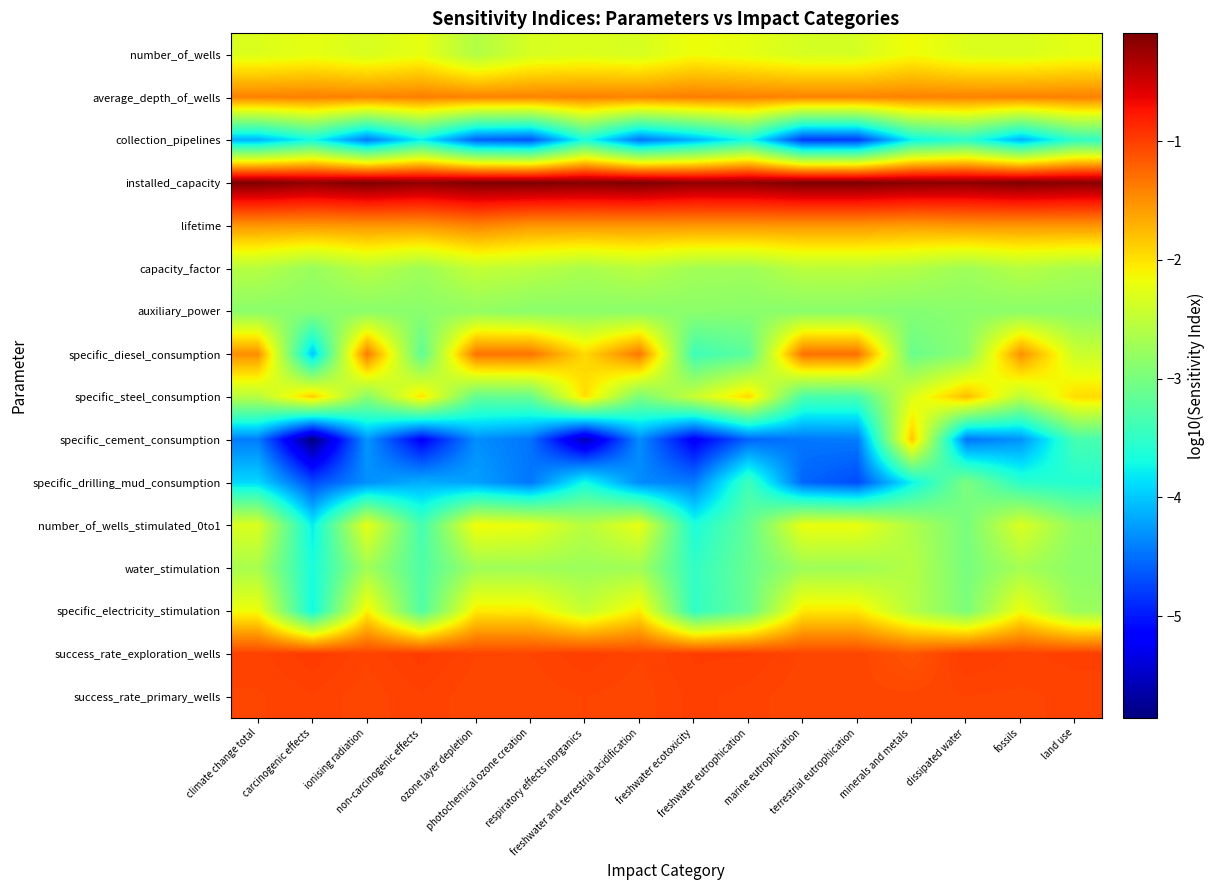

Reading right to left, extract all data points from this chart.

number_of_wells: land use=-2.2	fossils=-2.3	dissipated water=-2.3	minerals and metals=-2.2	terrestrial eutrophication=-2.3	marine eutrophication=-2.3	freshwater eutrophication=-2.2	freshwater ecotoxicity=-2.2	freshwater and terrestrial acidification=-2.3	respiratory effects inorganics=-2.3	photochemical ozone creation=-2.3	ozone layer depletion=-2.6	non-carcinogenic effects=-2.2	ionising radiation=-2.3	carcinogenic effects=-2.2	climate change total=-2.3
average_depth_of_wells: land use=-1.4	fossils=-1.4	dissipated water=-1.4	minerals and metals=-1.4	terrestrial eutrophication=-1.4	marine eutrophication=-1.4	freshwater eutrophication=-1.4	freshwater ecotoxicity=-1.4	freshwater and terrestrial acidification=-1.4	respiratory effects inorganics=-1.4	photochemical ozone creation=-1.4	ozone layer depletion=-1.4	non-carcinogenic effects=-1.4	ionising radiation=-1.4	carcinogenic effects=-1.4	climate change total=-1.4
collection_pipelines: land use=-3.5	fossils=-4.1	dissipated water=-3.5	minerals and metals=-3.8	terrestrial eutrophication=-4.8	marine eutrophication=-4.8	freshwater eutrophication=-3.7	freshwater ecotoxicity=-4.1	freshwater and terrestrial acidification=-4.5	respiratory effects inorganics=-3.6	photochemical ozone creation=-4.7	ozone layer depletion=-4.6	non-carcinogenic effects=-3.8	ionising radiation=-4.4	carcinogenic effects=-3.7	climate change total=-4.1
installed_capacity: land use=-0.2	fossils=-0.1	dissipated water=-0.2	minerals and metals=-0.2	terrestrial eutrophication=-0.1	marine eutrophication=-0.1	freshwater eutrophication=-0.2	freshwater ecotoxicity=-0.2	freshwater and terrestrial acidification=-0.1	respiratory effects inorganics=-0.1	photochemical ozone creation=-0.1	ozone layer depletion=-0.1	non-carcinogenic effects=-0.2	ionising radiation=-0.1	carcinogenic effects=-0.2	climate change total=-0.1
lifetime: land use=-1.5	fossils=-1.5	dissipated water=-1.5	minerals and metals=-1.6	terrestrial eutrophication=-1.5	marine eutrophication=-1.5	freshwater eutrophication=-1.5	freshwater ecotoxicity=-1.5	freshwater and terrestrial acidification=-1.5	respiratory effects inorganics=-1.5	photochemical ozone creation=-1.5	ozone layer depletion=-1.4	non-carcinogenic effects=-1.5	ionising radiation=-1.5	carcinogenic effects=-1.5	climate change total=-1.5
capacity_factor: land use=-2.7	fossils=-2.6	dissipated water=-2.7	minerals and metals=-2.6	terrestrial eutrophication=-2.5	marine eutrophication=-2.5	freshwater eutrophication=-2.7	freshwater ecotoxicity=-2.7	freshwater and terrestrial acidification=-2.5	respiratory effects inorganics=-2.6	photochemical ozone creation=-2.5	ozone layer depletion=-2.5	non-carcinogenic effects=-2.7	ionising radiation=-2.5	carcinogenic effects=-2.8	climate change total=-2.6
auxiliary_power: land use=-2.9	fossils=-2.9	dissipated water=-2.9	minerals and metals=-2.9	terrestrial eutrophication=-2.9	marine eutrophication=-2.9	freshwater eutrophication=-2.9	freshwater ecotoxicity=-2.9	freshwater and terrestrial acidification=-2.9	respiratory effects inorganics=-2.9	photochemical ozone creation=-2.9	ozone layer depletion=-2.8	non-carcinogenic effects=-2.9	ionising radiation=-2.9	carcinogenic effects=-2.9	climate change total=-2.9
specific_diesel_consumption: land use=-2.4	fossils=-1.5	dissipated water=-2.9	minerals and metals=-3.1	terrestrial eutrophication=-1.3	marine eutrophication=-1.3	freshwater eutrophication=-3.2	freshwater ecotoxicity=-3.4	freshwater and terrestrial acidification=-1.3	respiratory effects inorganics=-1.9	photochemical ozone creation=-1.3	ozone layer depletion=-1.3	non-carcinogenic effects=-3.2	ionising radiation=-1.4	carcinogenic effects=-4.0	climate change total=-1.5
specific_steel_consumption: land use=-2.0	fossils=-2.5	dissipated water=-1.8	minerals and metals=-2.3	terrestrial eutrophication=-3.3	marine eutrophication=-3.3	freshwater eutrophication=-1.9	freshwater ecotoxicity=-2.4	freshwater and terrestrial acidification=-3.0	respiratory effects inorganics=-2.0	photochemical ozone creation=-3.1	ozone layer depletion=-3.1	non-carcinogenic effects=-2.0	ionising radiation=-2.9	carcinogenic effects=-1.9	climate change total=-2.6
specific_cement_consumption: land use=-3.3	fossils=-4.3	dissipated water=-4.5	minerals and metals=-1.8	terrestrial eutrophication=-4.4	marine eutrophication=-4.5	freshwater eutrophication=-4.6	freshwater ecotoxicity=-5.2	freshwater and terrestrial acidification=-4.3	respiratory effects inorganics=-5.6	photochemical ozone creation=-4.5	ozone layer depletion=-4.3	non-carcinogenic effects=-5.2	ionising radiation=-4.3	carcinogenic effects=-5.9	climate change total=-4.4
specific_drilling_mud_consumption: land use=-3.6	fossils=-3.5	dissipated water=-3.0	minerals and metals=-3.8	terrestrial eutrophication=-4.7	marine eutrophication=-4.6	freshwater eutrophication=-3.4	freshwater ecotoxicity=-4.4	freshwater and terrestrial acidification=-4.3	respiratory effects inorganics=-3.7	photochemical ozone creation=-4.5	ozone layer depletion=-4.2	non-carcinogenic effects=-4.1	ionising radiation=-4.3	carcinogenic effects=-4.7	climate change total=-3.9
number_of_wells_stimulated_0to1: land use=-2.8	fossils=-2.3	dissipated water=-3.0	minerals and metals=-2.6	terrestrial eutrophication=-2.2	marine eutrophication=-2.2	freshwater eutrophication=-3.2	freshwater ecotoxicity=-3.6	freshwater and terrestrial acidification=-2.2	respiratory effects inorganics=-2.6	photochemical ozone creation=-2.2	ozone layer depletion=-2.1	non-carcinogenic effects=-3.4	ionising radiation=-2.2	carcinogenic effects=-3.8	climate change total=-2.3
water_stimulation: land use=-2.9	fossils=-2.7	dissipated water=-3.0	minerals and metals=-2.6	terrestrial eutrophication=-2.7	marine eutrophication=-2.7	freshwater eutrophication=-3.1	freshwater ecotoxicity=-3.5	freshwater and terrestrial acidification=-2.7	respiratory effects inorganics=-2.7	photochemical ozone creation=-2.7	ozone layer depletion=-2.7	non-carcinogenic effects=-3.3	ionising radiation=-2.7	carcinogenic effects=-3.7	climate change total=-2.7
specific_electricity_stimulation: land use=-2.8	fossils=-2.2	dissipated water=-3.0	minerals and metals=-2.6	terrestrial eutrophication=-2.0	marine eutrophication=-2.0	freshwater eutrophication=-3.1	freshwater ecotoxicity=-3.5	freshwater and terrestrial acidification=-2.1	respiratory effects inorganics=-2.5	photochemical ozone creation=-2.1	ozone layer depletion=-2.0	non-carcinogenic effects=-3.3	ionising radiation=-2.1	carcinogenic effects=-3.7	climate change total=-2.2
success_rate_exploration_wells: land use=-1.0	fossils=-1.0	dissipated water=-1.0	minerals and metals=-1.1	terrestrial eutrophication=-1.0	marine eutrophication=-1.0	freshwater eutrophication=-1.0	freshwater ecotoxicity=-1.0	freshwater and terrestrial acidification=-1.0	respiratory effects inorganics=-1.0	photochemical ozone creation=-1.0	ozone layer depletion=-1.0	non-carcinogenic effects=-1.0	ionising radiation=-1.0	carcinogenic effects=-1.0	climate change total=-1.0
success_rate_primary_wells: land use=-1.0	fossils=-1.0	dissipated water=-1.0	minerals and metals=-1.0	terrestrial eutrophication=-1.1	marine eutrophication=-1.1	freshwater eutrophication=-1.0	freshwater ecotoxicity=-1.0	freshwater and terrestrial acidification=-1.1	respiratory effects inorganics=-1.0	photochemical ozone creation=-1.1	ozone layer depletion=-1.1	non-carcinogenic effects=-1.0	ionising radiation=-1.1	carcinogenic effects=-1.0	climate change total=-1.0